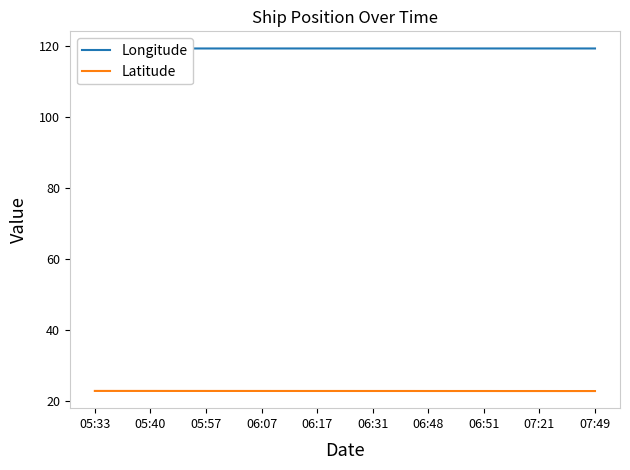

What is the minimum value for Latitude?

22.9